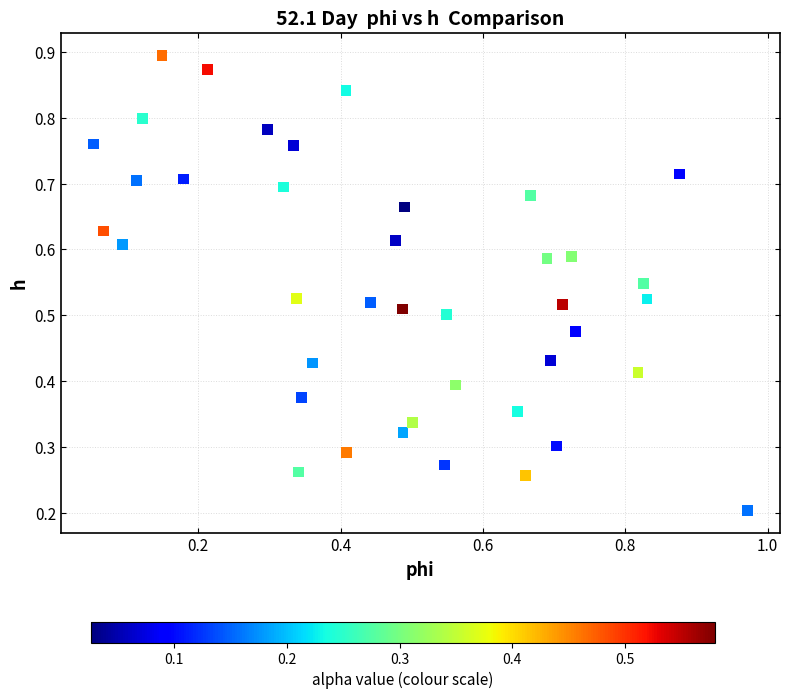

Count the number of points in this scatter plot.

40